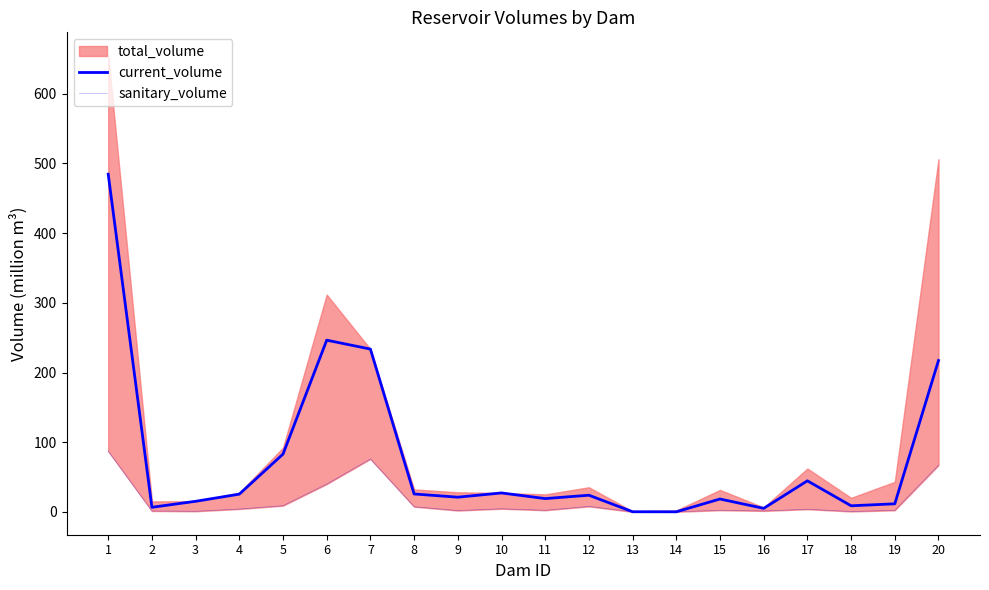

How many interior local peaks does the current_volume series have?

5